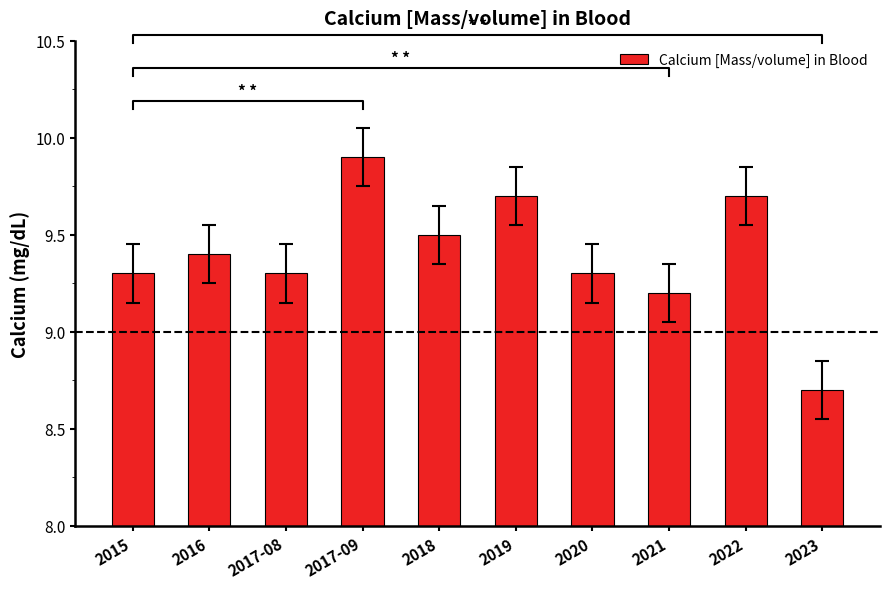

Reading left to right, transcribe all the data shown in this chart.

9.3	9.4	9.3	9.9	9.5	9.7	9.3	9.2	9.7	8.7